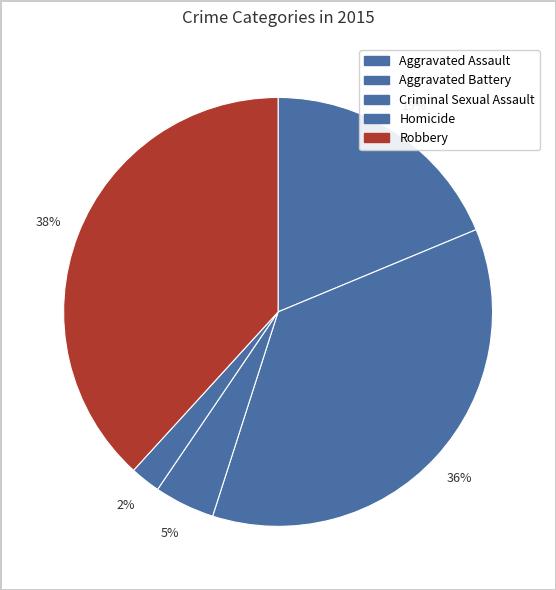

Which category has the biggest portion of the pie?

Robbery